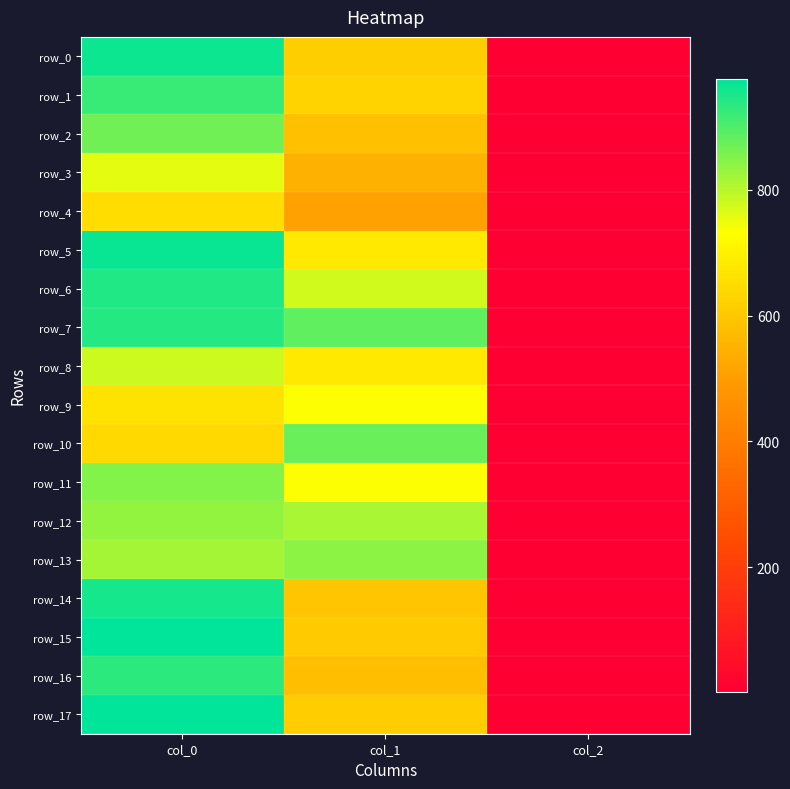

Which series changed the most between col_0 and col_1?

row_15